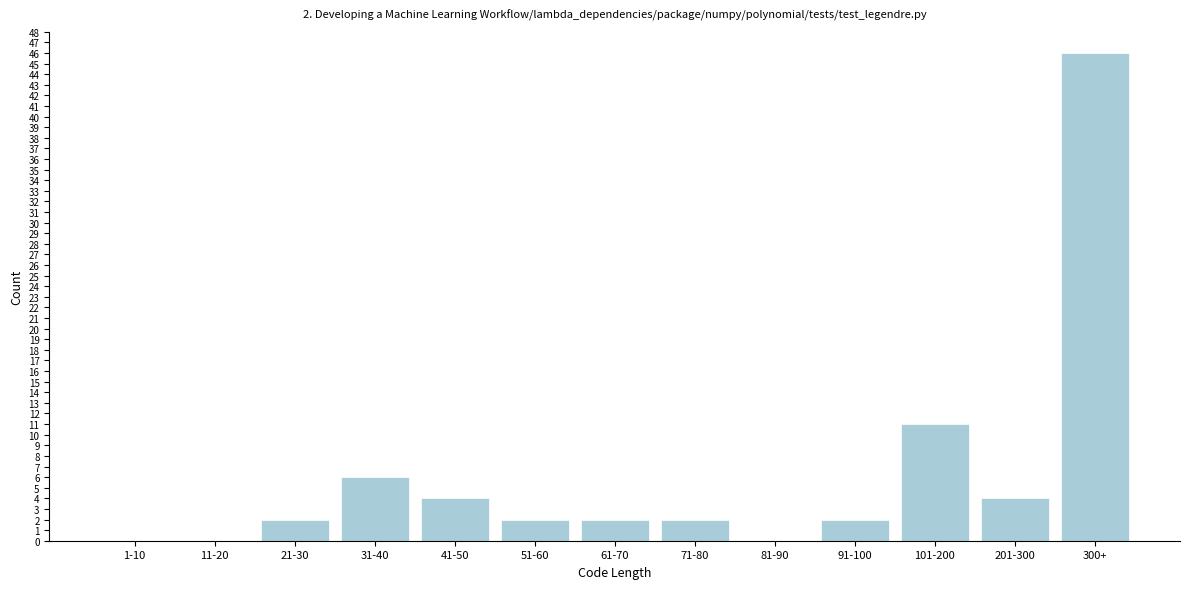

Reading left to right, extract all data points from this chart.

1-10=0	11-20=0	21-30=2	31-40=6	41-50=4	51-60=2	61-70=2	71-80=2	81-90=0	91-100=2	101-200=11	201-300=4	300+=46